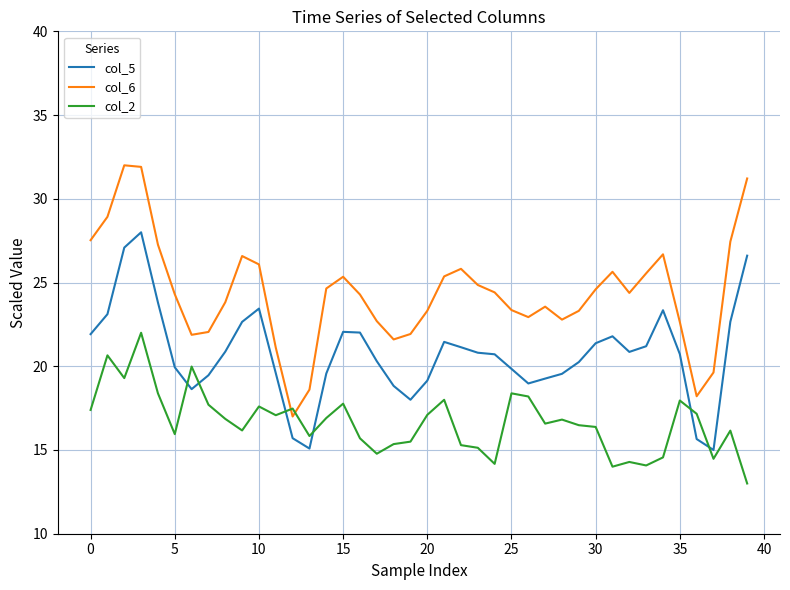

List the series in order of their peak value, highest first.

col_6, col_5, col_2